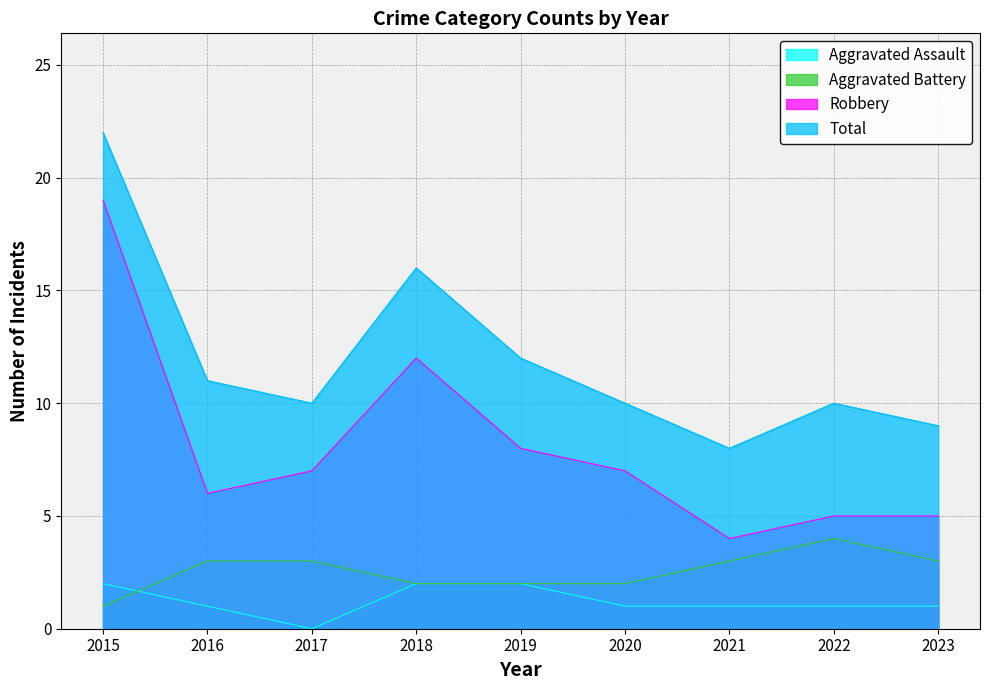

Count the number of categories in the chart.

9